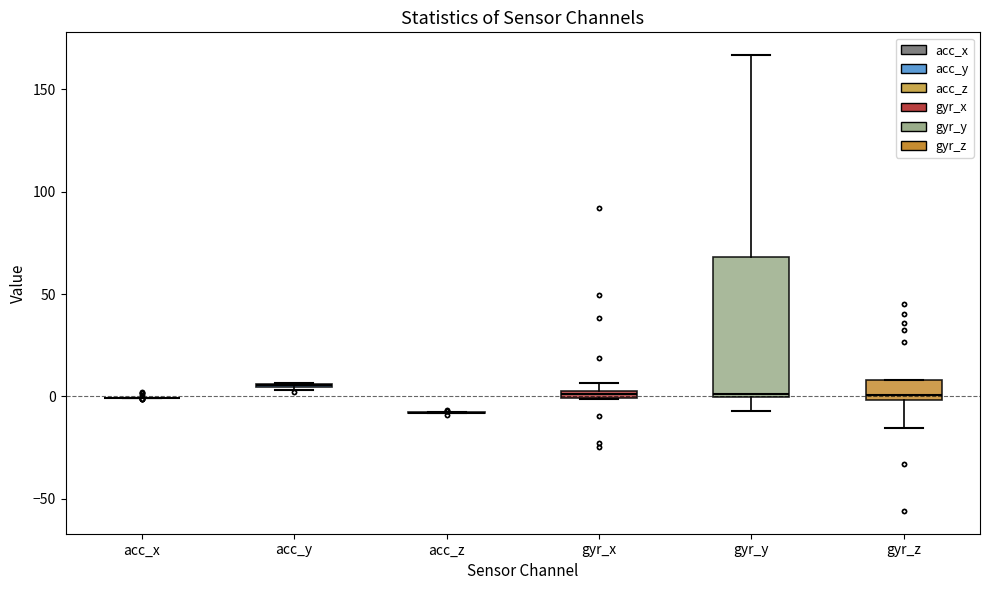

Which box is the tallest, from its lower edge to its upper edge?

gyr_y